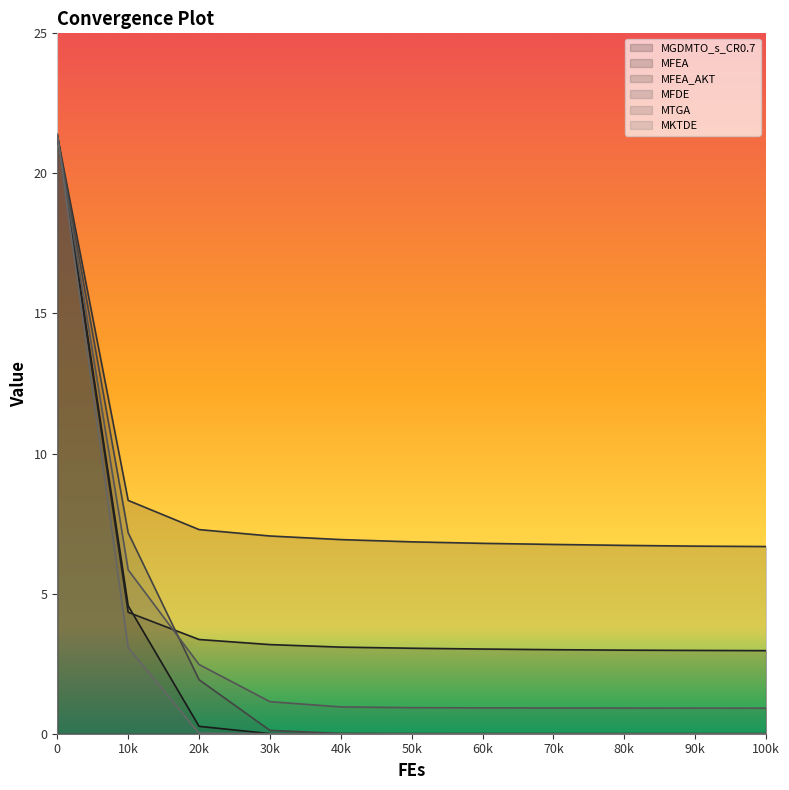

Is it true that MFEA_AKT equals 6.7 at 90k?

True